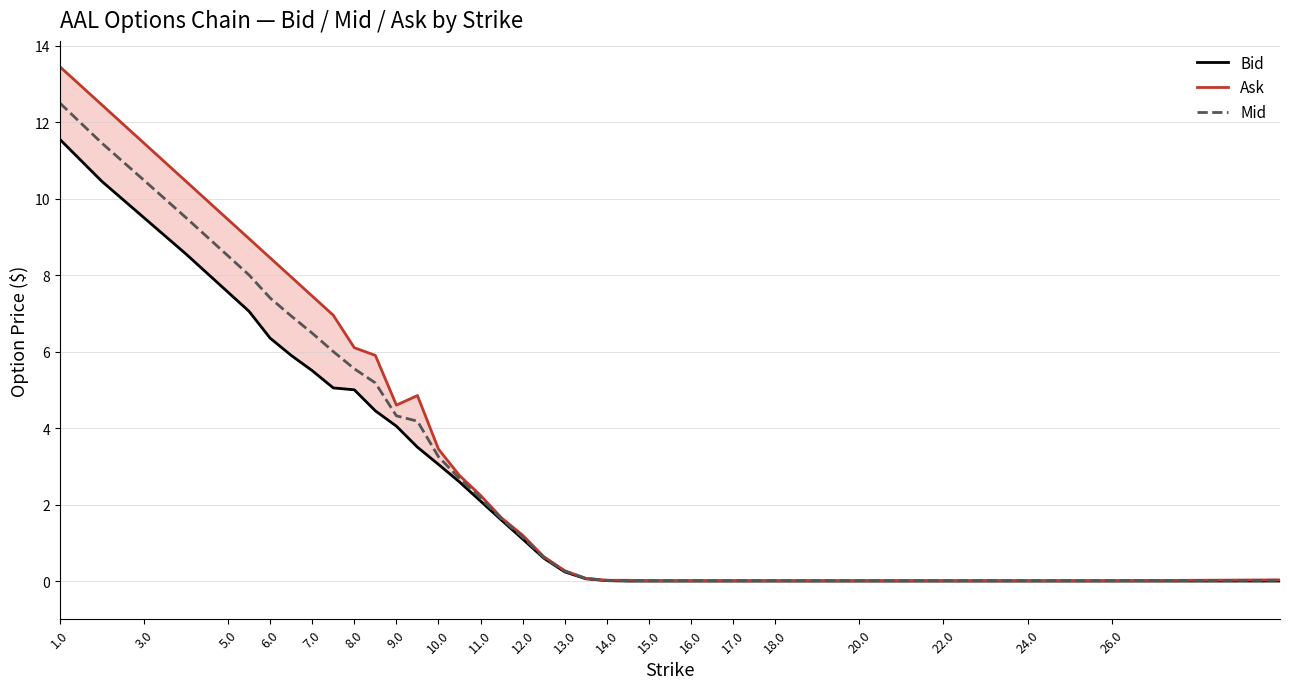

Rank the series by their average value, from highest to lowest.

Ask, Mid, Bid